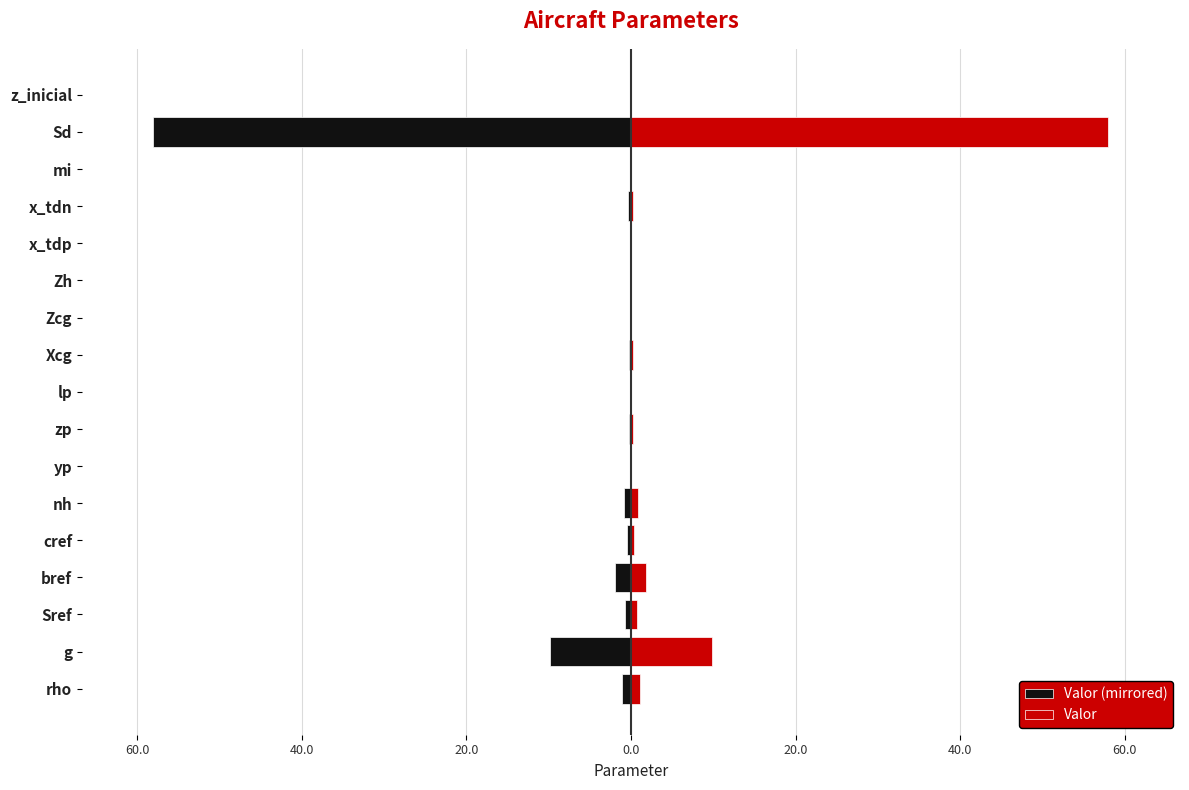

How many negative values does the Valor (mirrored) series have?

12